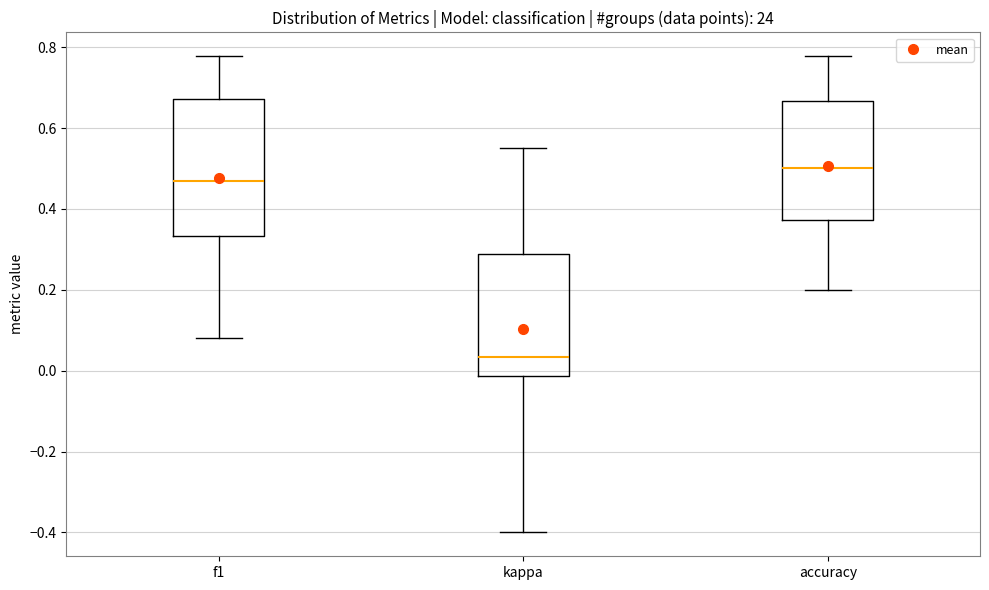

Which box has the highest median line?

accuracy